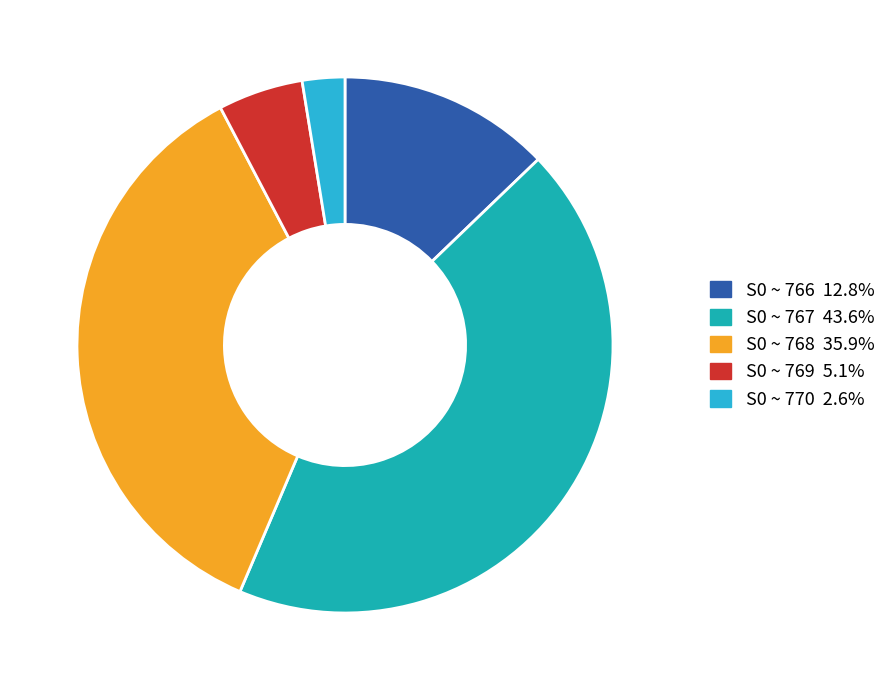

Is S0 ~ 768 35.9% the majority of the pie?

No